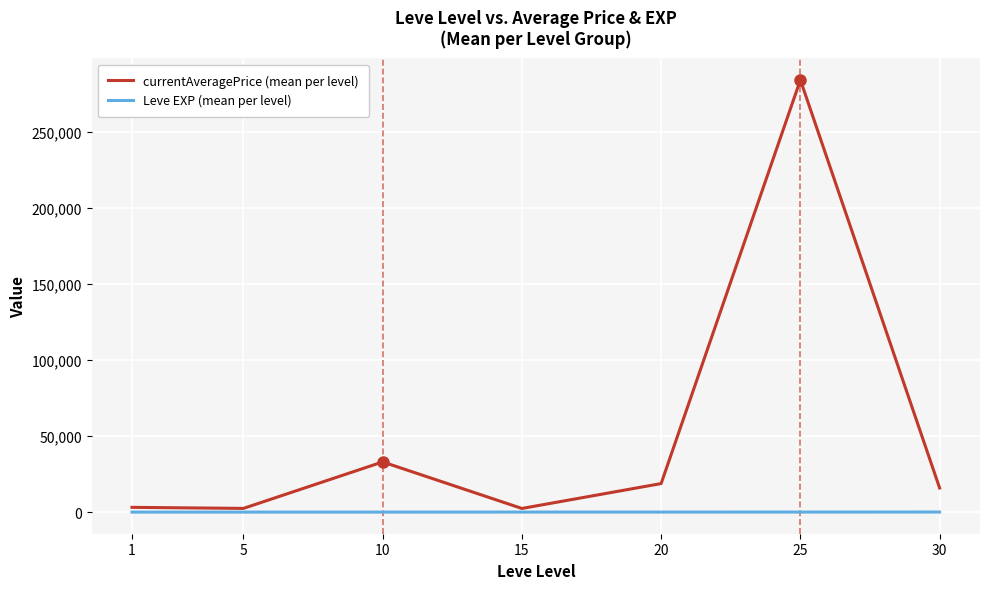

At which category is the sum across all series the highest?

25